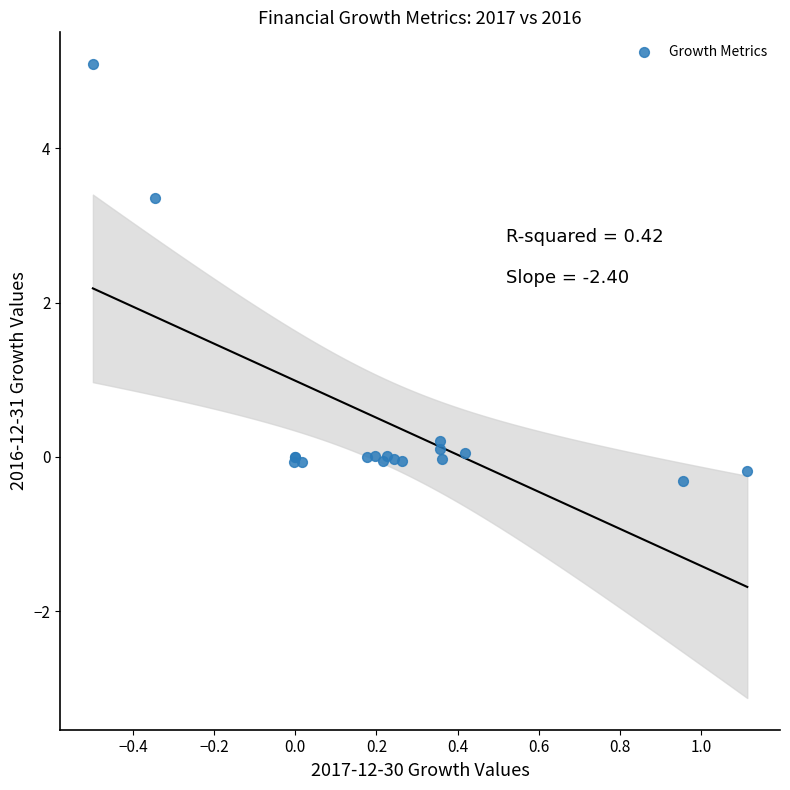

What Y value in the scatter plot is closest to 2?

3.4